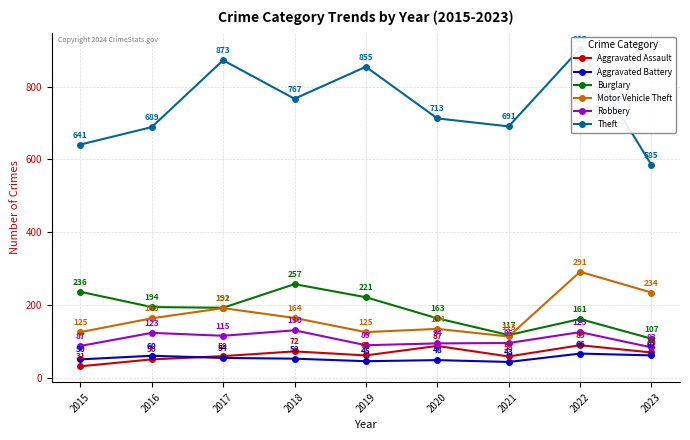

At which category is the sum across all series the highest?

2022